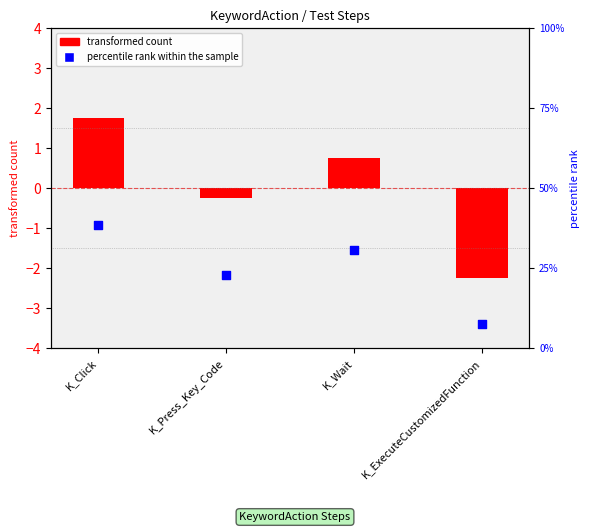

What is the change in value from K_Click to K_ExecuteCustomizedFunction?

-30.8